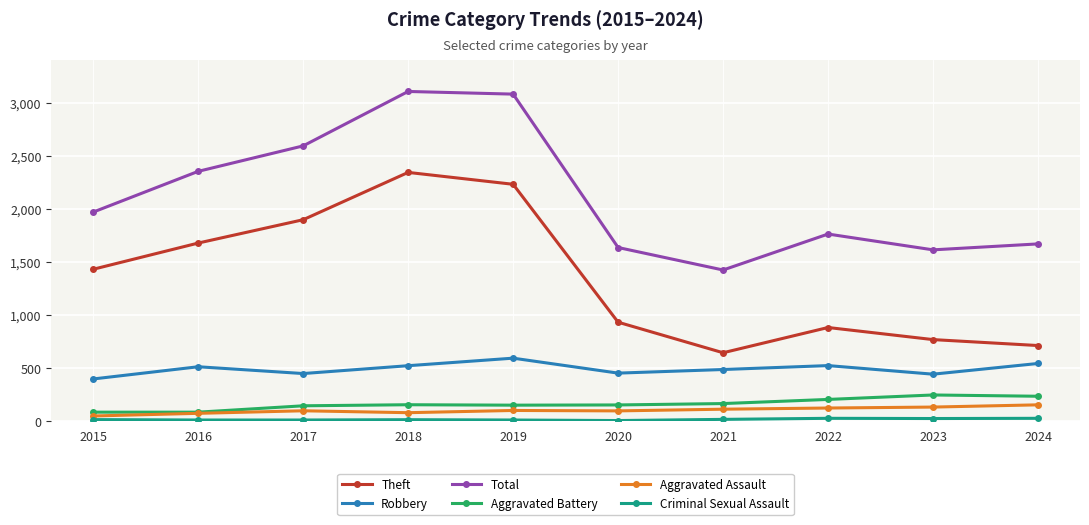

At how many categories does at least one series exceed 2112?

4